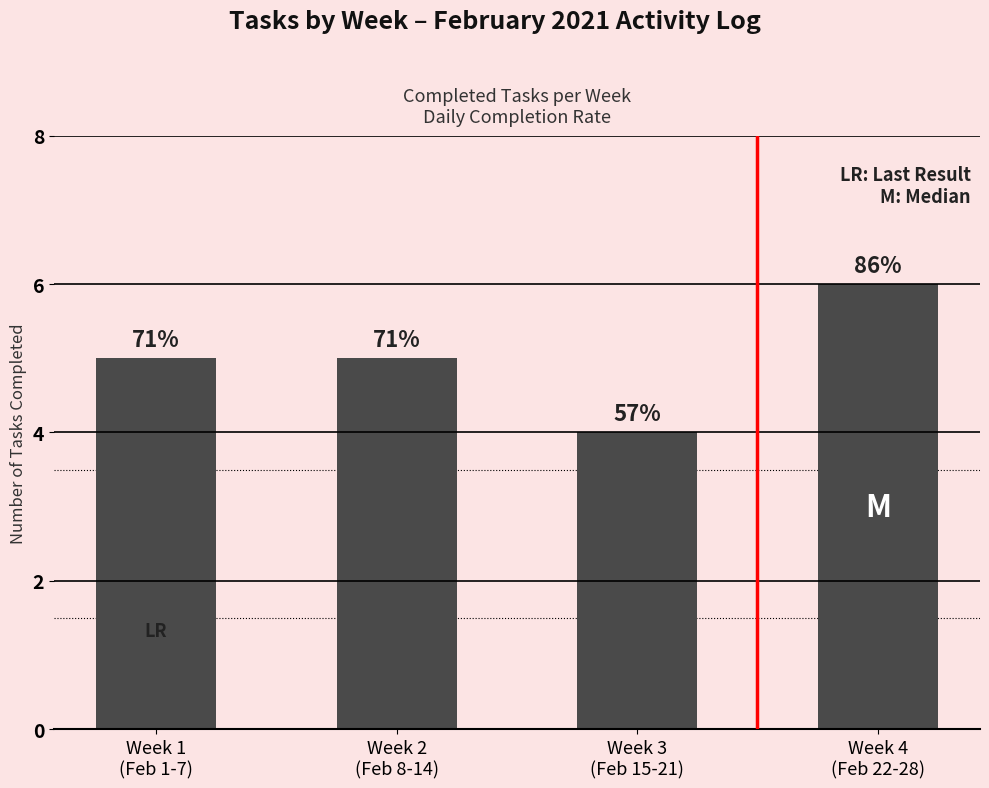

True or false: the data shows 7 at Week 3
(Feb 15-21).

False